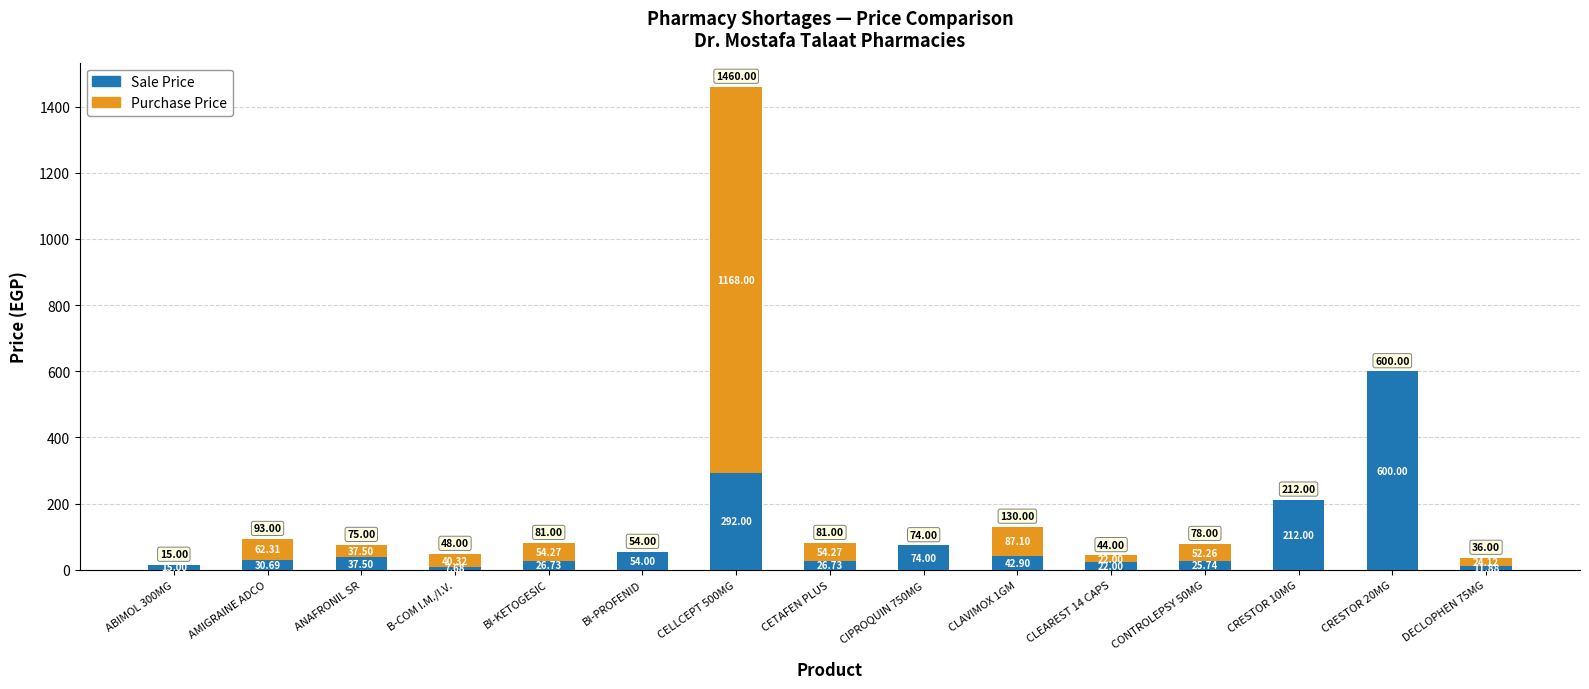

What is the total value across all series at ABIMOL 300MG?

15.0